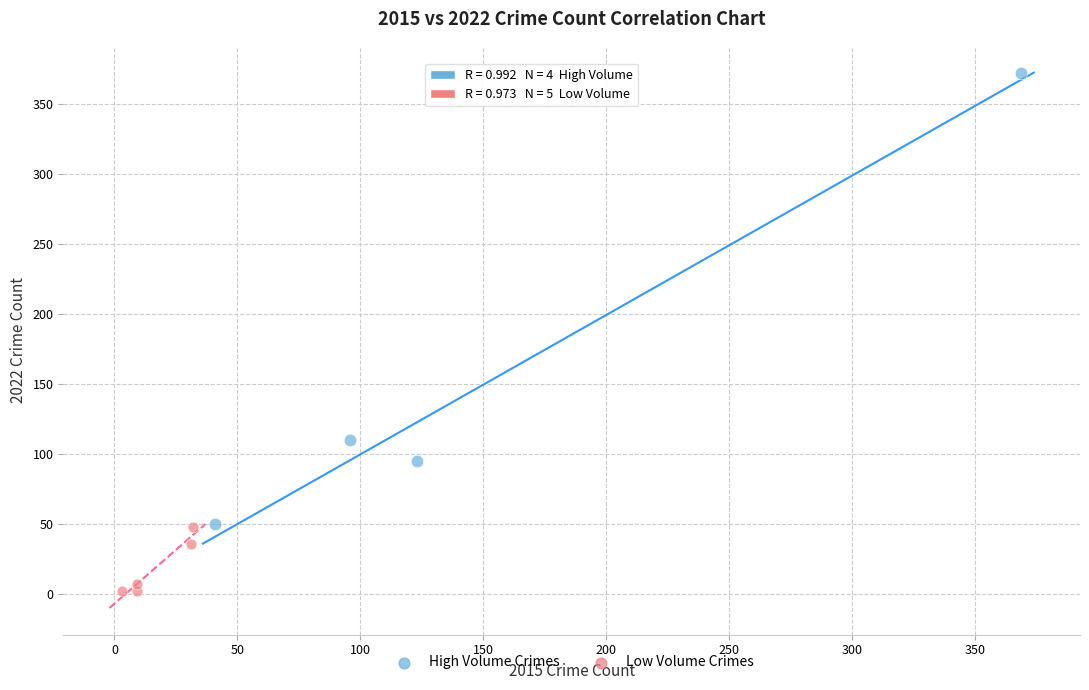

Which series reaches the maximum Y coordinate?

High Volume Crimes